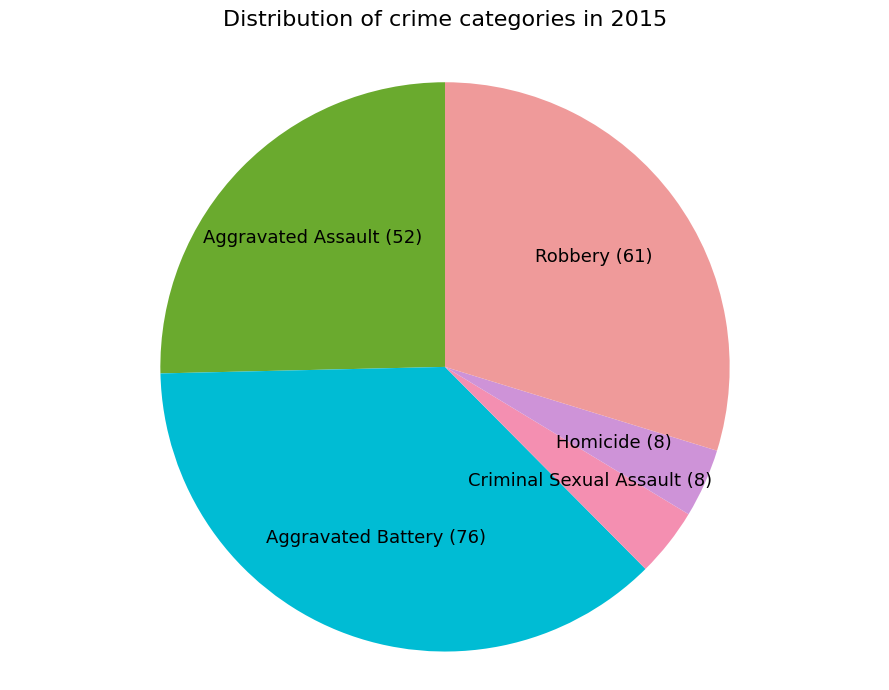

To the nearest percent, what is the difference between the largest and smallest slice percentages?

33%